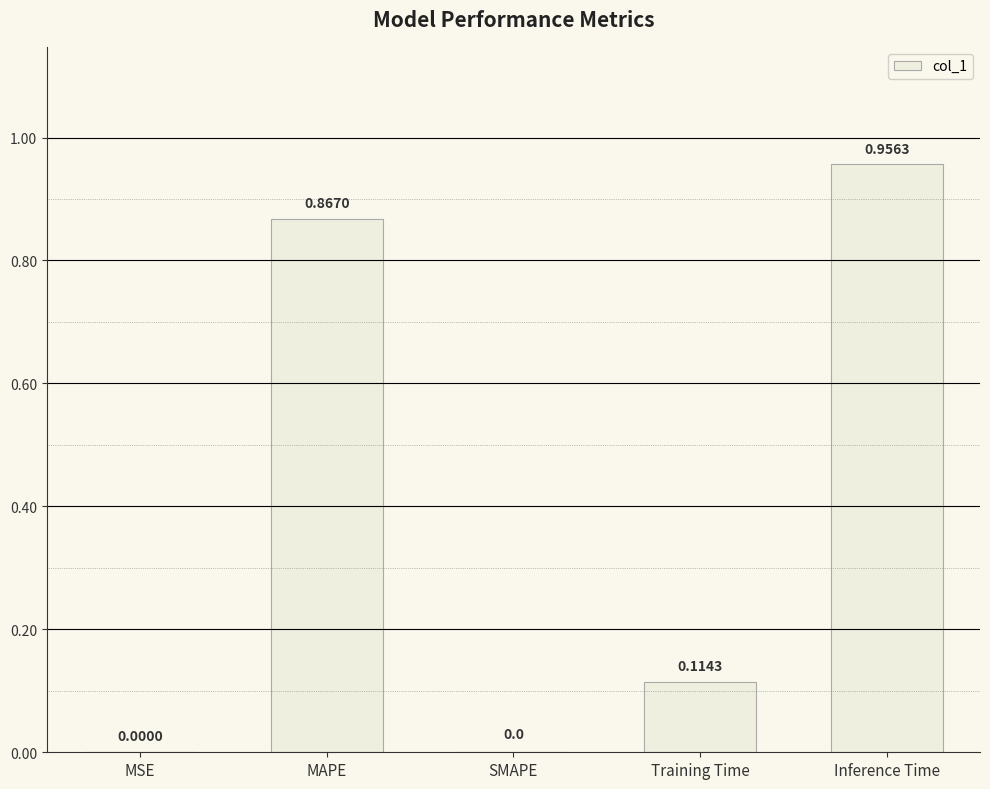

What is the change in value from Training Time to Inference Time?

+0.8